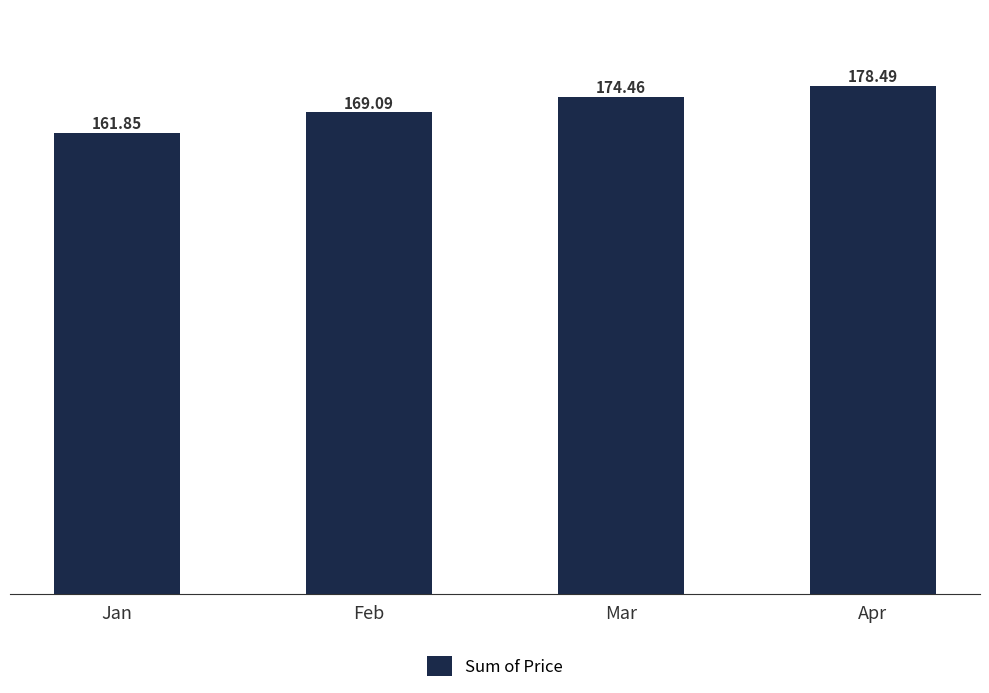

What is the value of the 4th bar from the left?

178.5